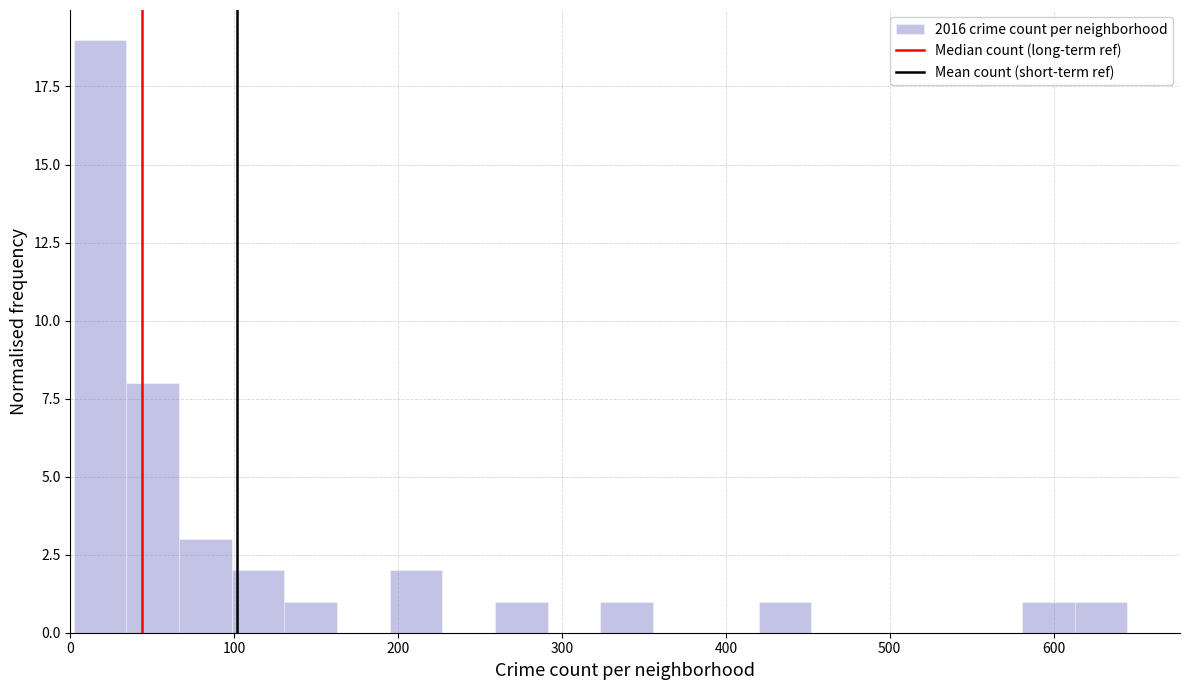

Read against the x-axis, roughly where is the centre of the tallest bar?

20